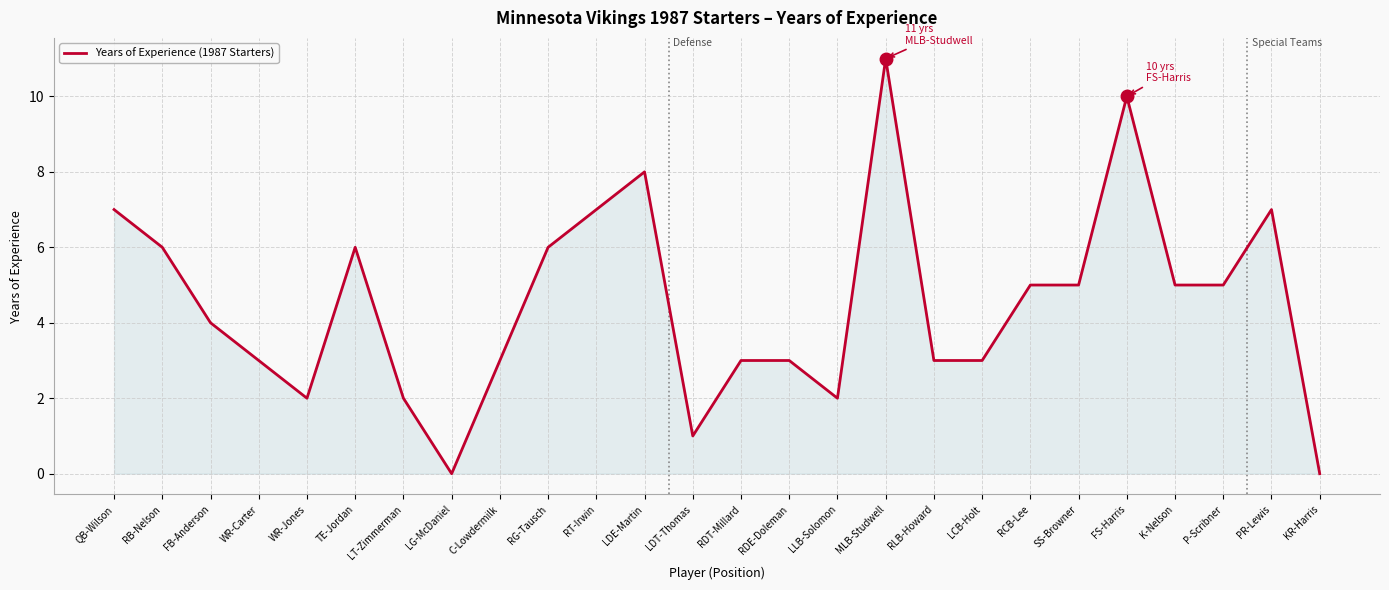

Count the number of categories in the chart.

26